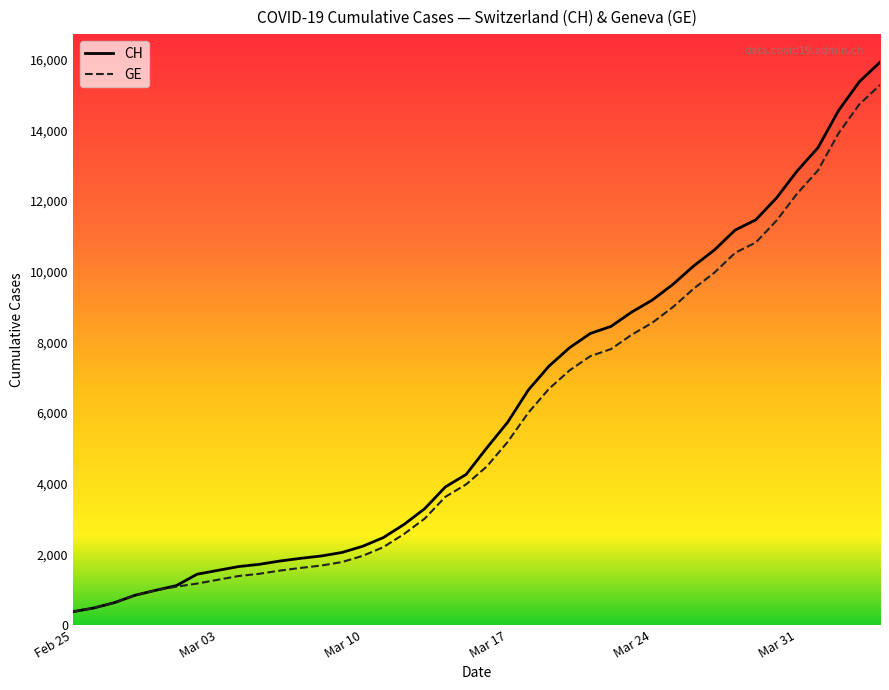

What is the lowest value of the GE series?

375